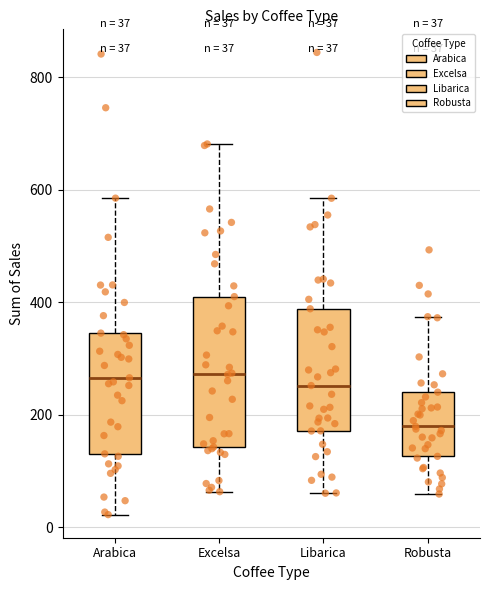

Which box is the tallest, from its lower edge to its upper edge?

Excelsa